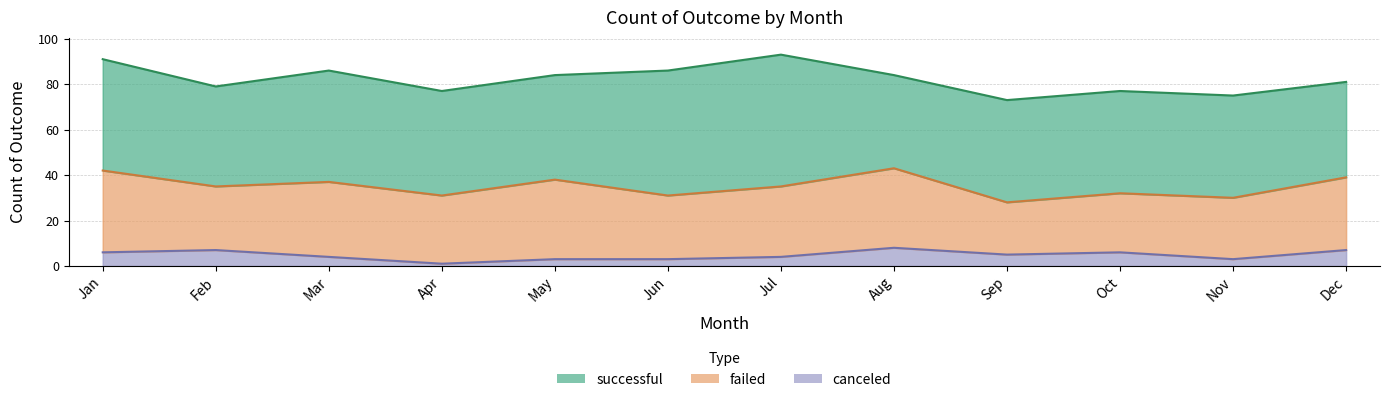

What is the value of the successful point at the 7th from the left?

58